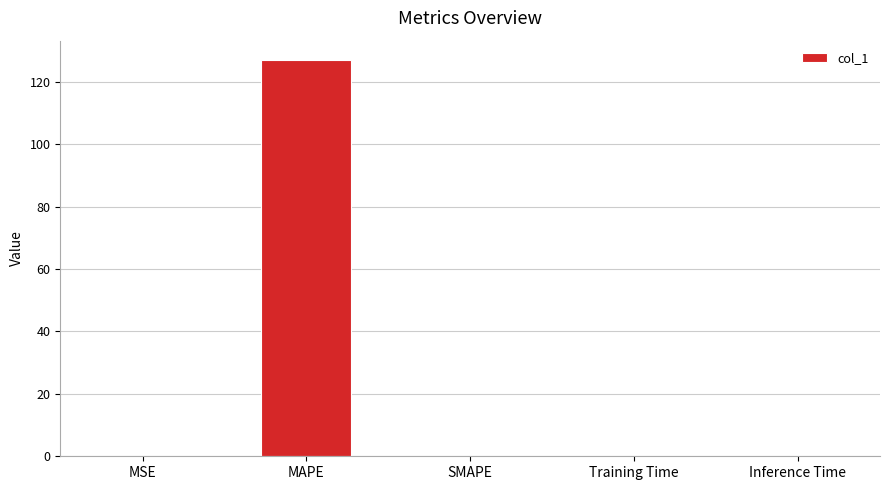

How many data points does each series have?

5